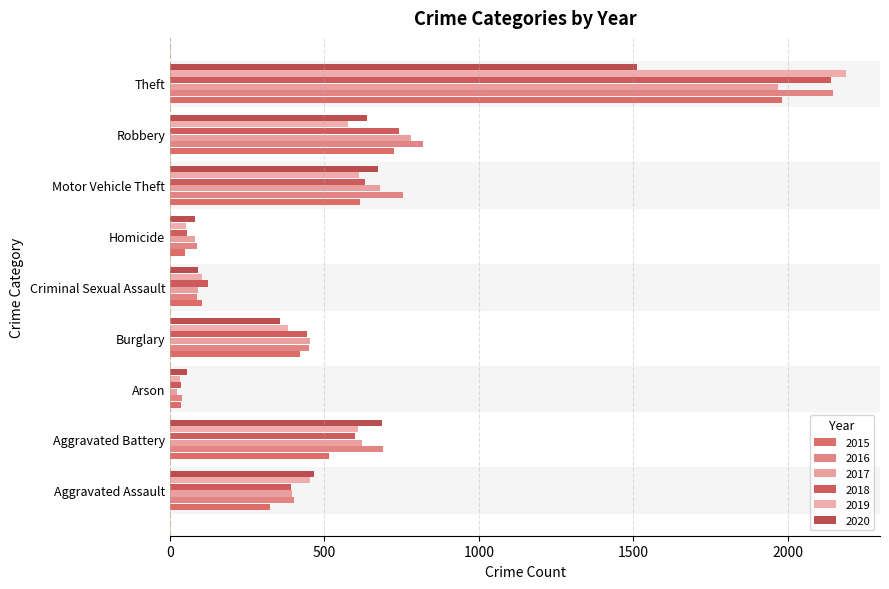

At which label does 2016 reach its minimum?

Arson